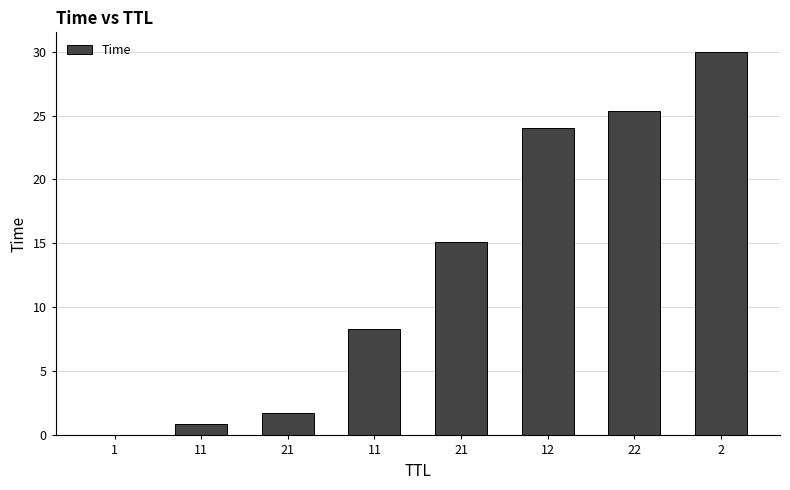

What is the change in value from 11 to 2?

+29.1